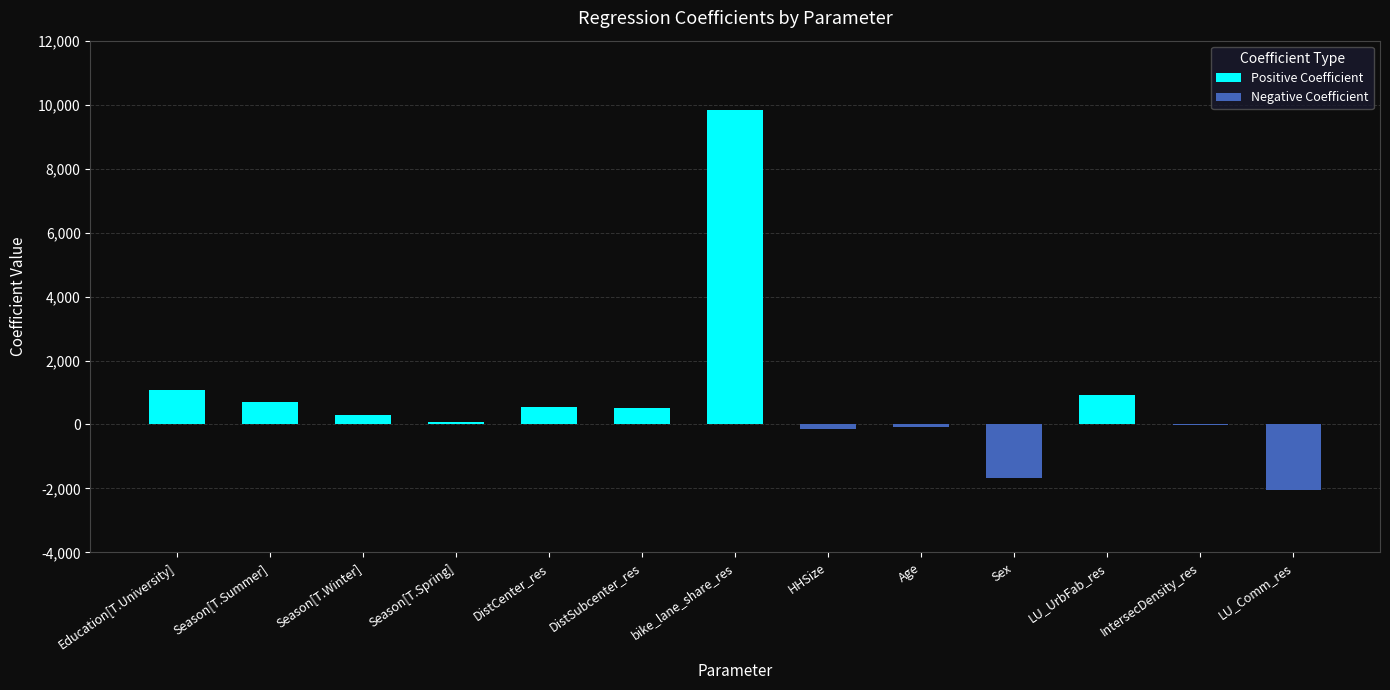

The Negative Coefficient series shows 0.0 at DistSubcenter_res. True or false?

True